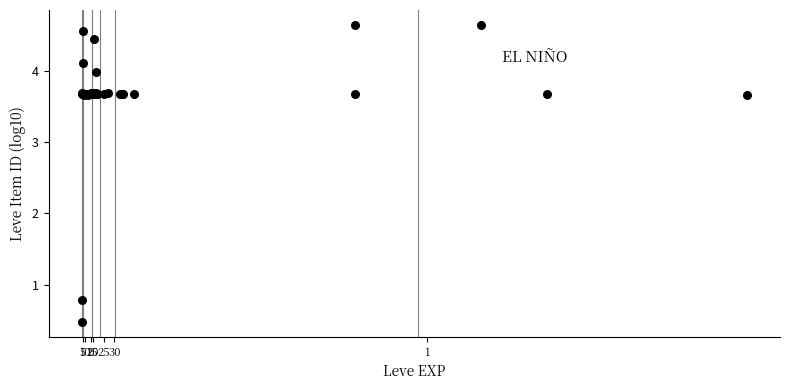

What Y value in the scatter plot is closest to 2?

0.8